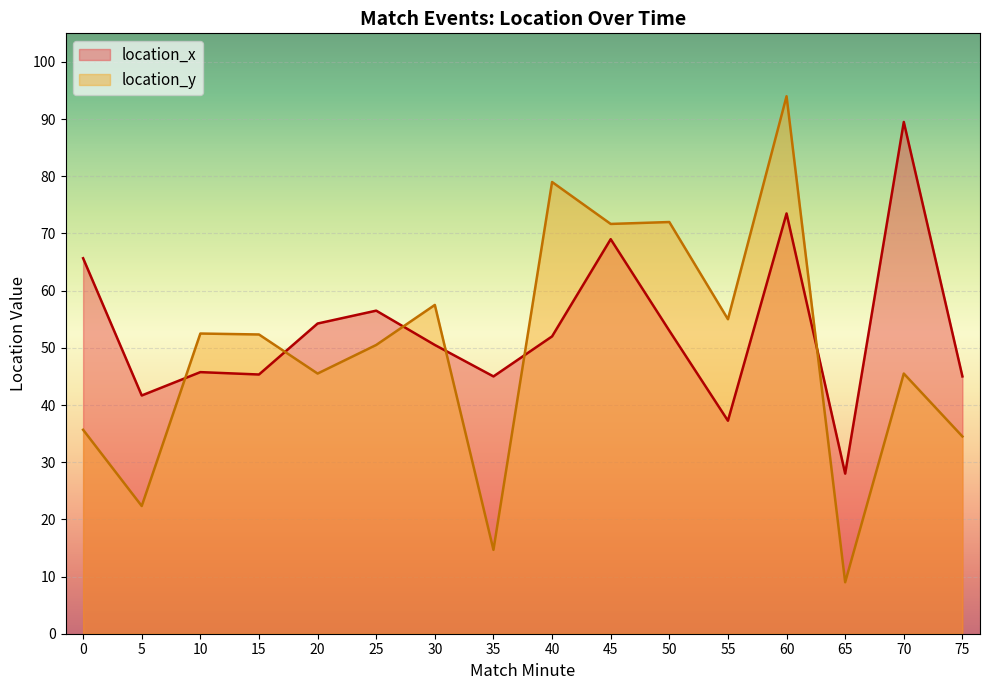

The location_y series shows 17.4 at 10. True or false?

False